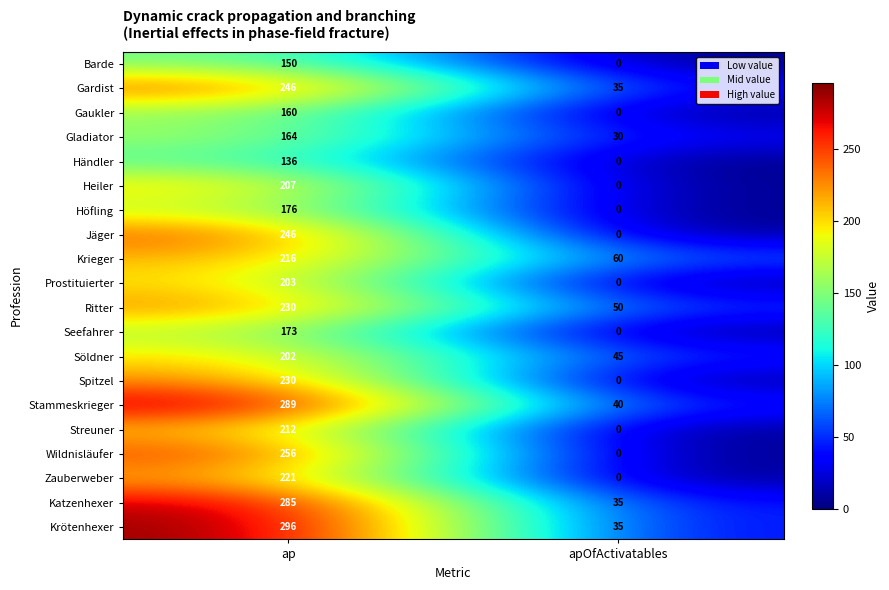

What is the difference between the Barde values at ap and apOfActivatables?

150